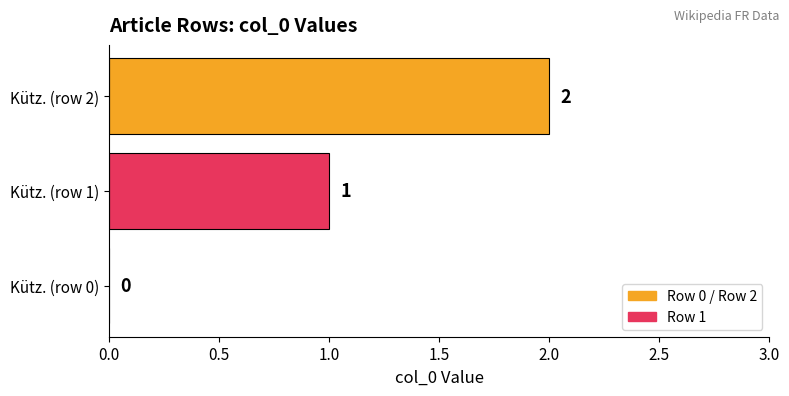

Count the number of data series in this chart.

1